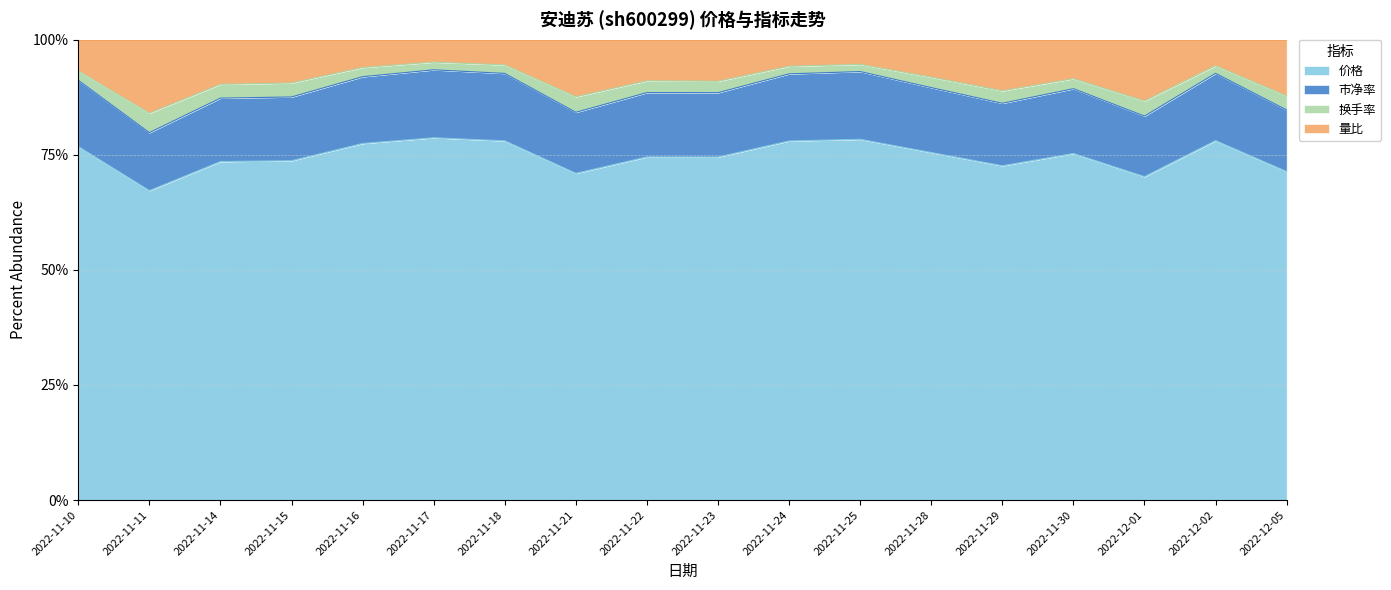

What is the value of the 量比 point at the 1st from the left?

0.9